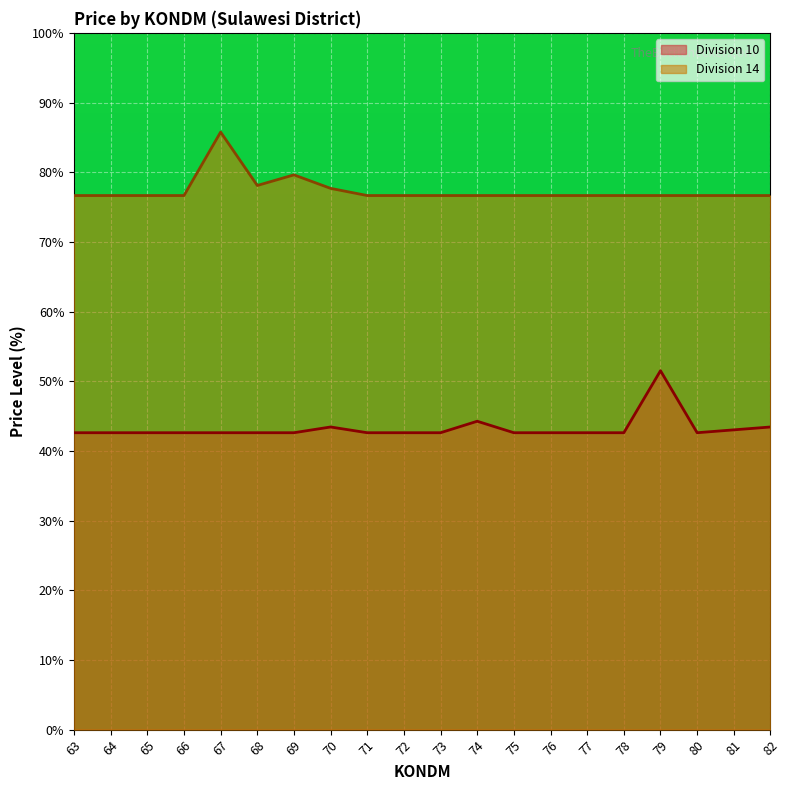

How many lines are shown in the chart?

2